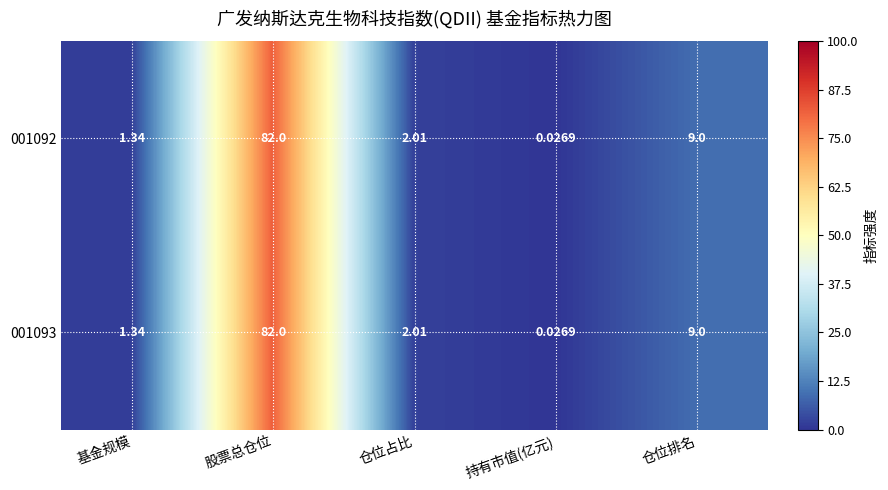

Where is 001093 nearest to the value 41?

仓位排名